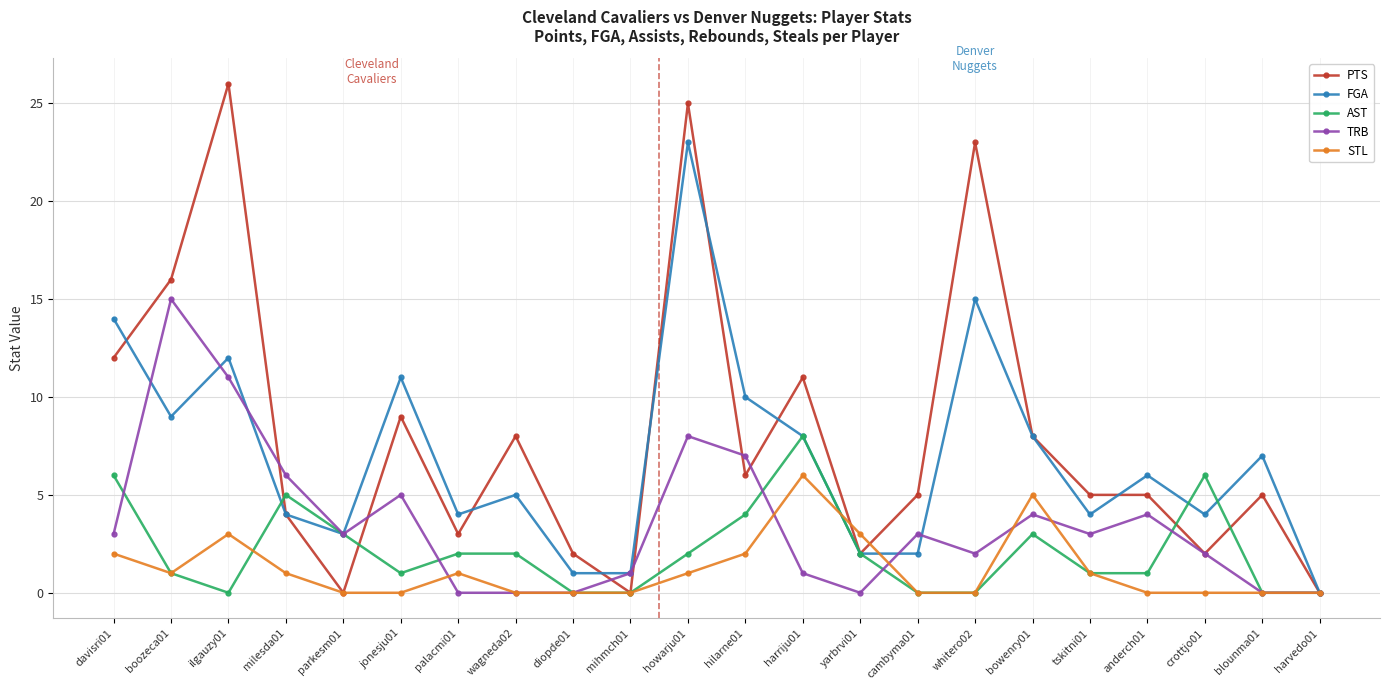

What is the maximum value for FGA?

23